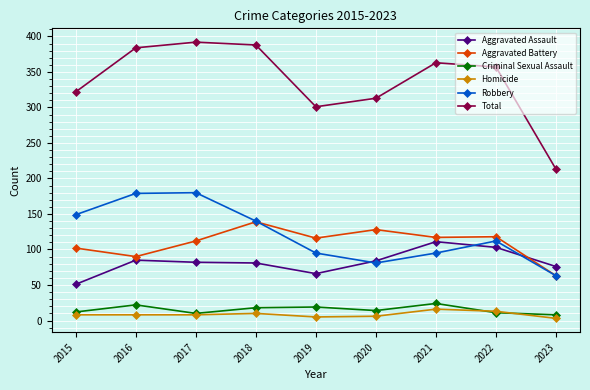

Is it true that Aggravated Assault equals 36 at 2019?

False